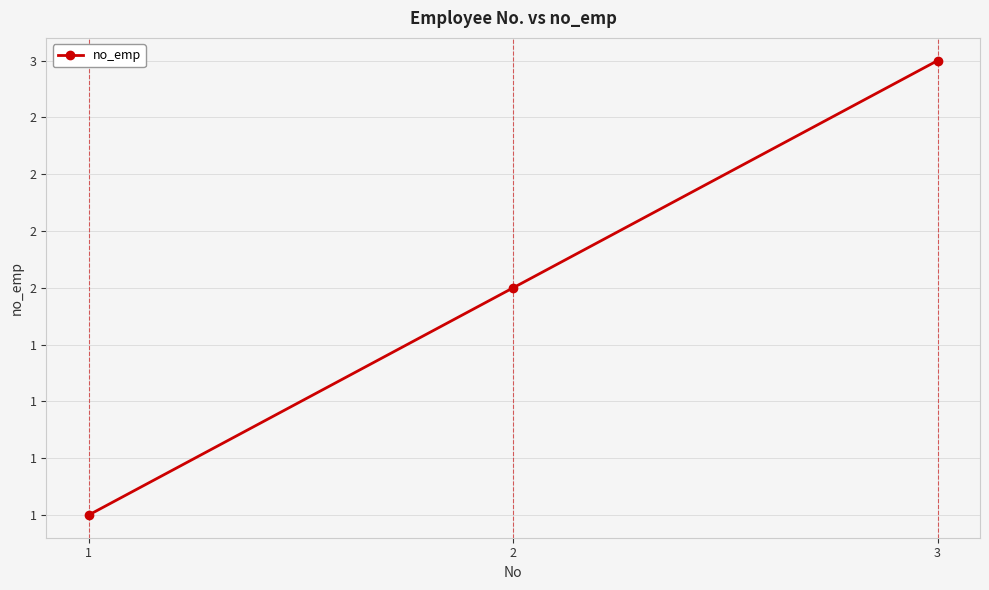

List the labels in order of value, smallest first.

1, 2, 3